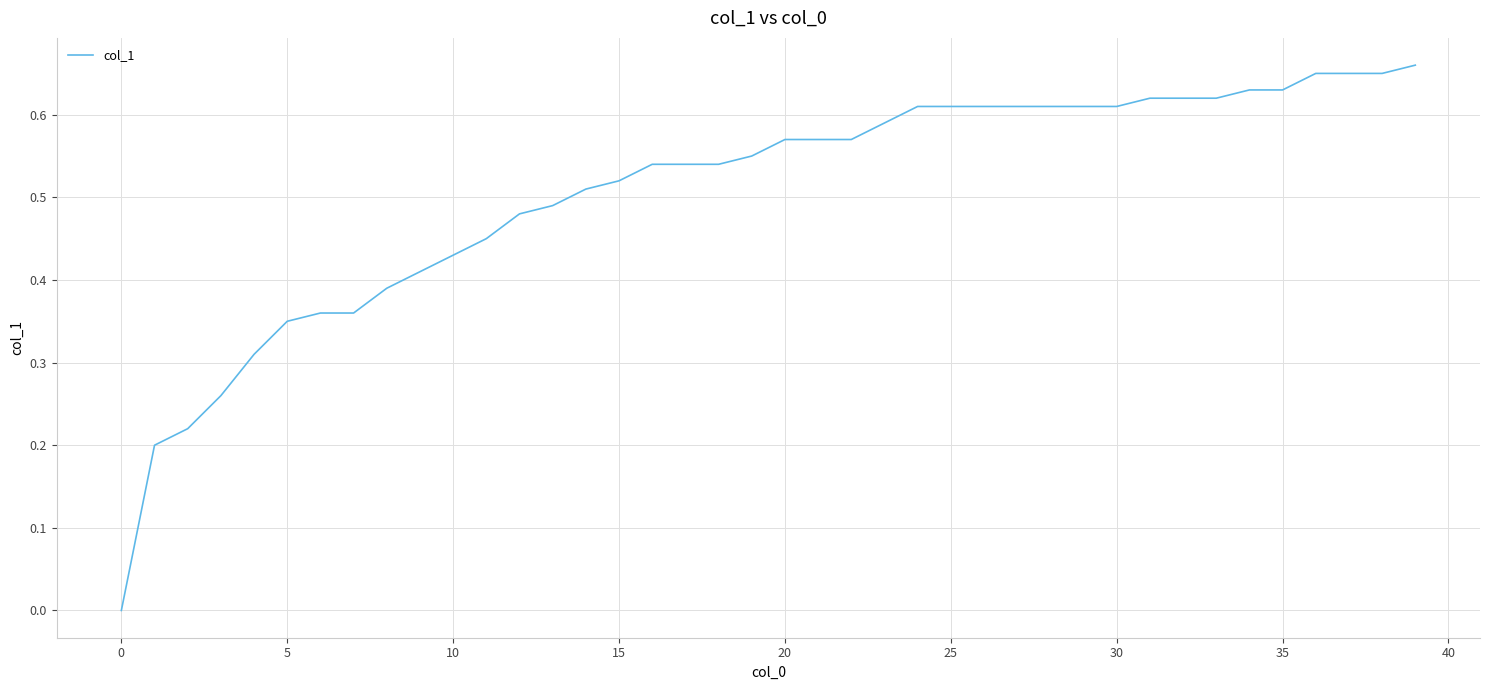

The chart shows a value of 0.5 at 5. True or false?

False